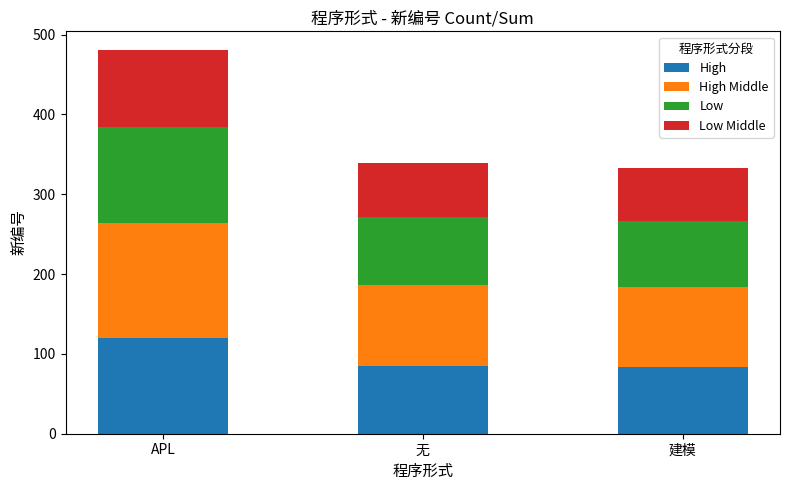

Are the bars horizontal?

No